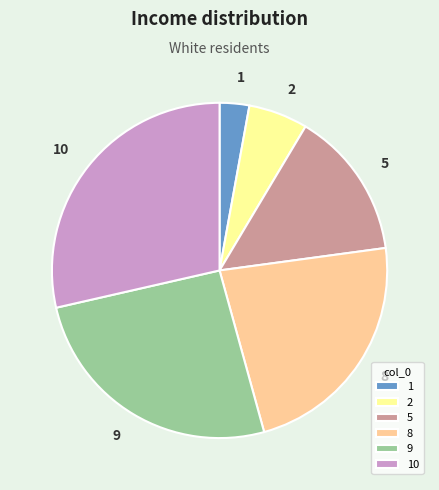

Between 1 and 9, which is larger?

9